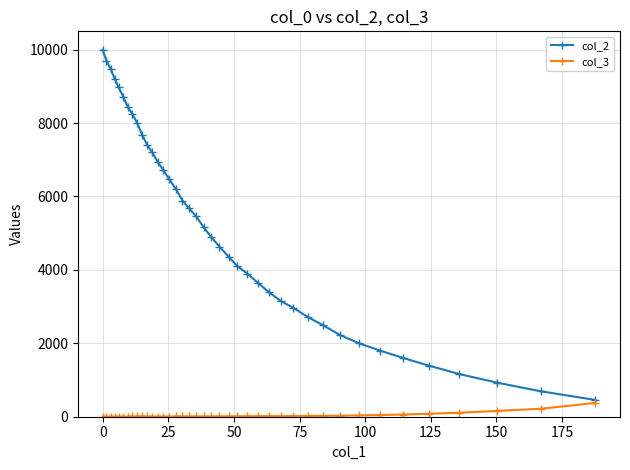

Which series has the largest total across all categories?

col_2